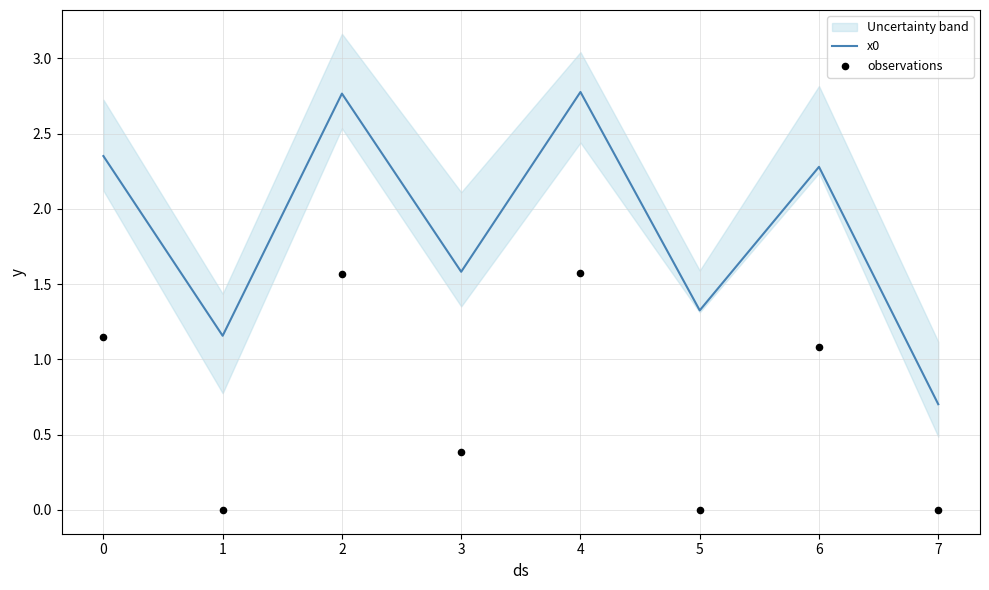

Which series reaches the maximum Y coordinate?

x0